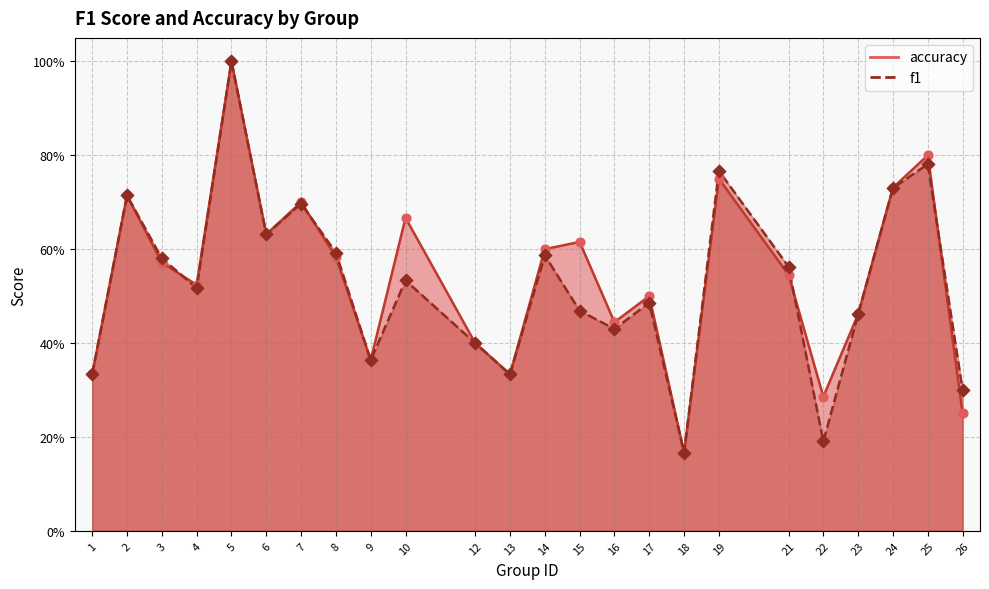

Which series contains the highest Y value?

f1